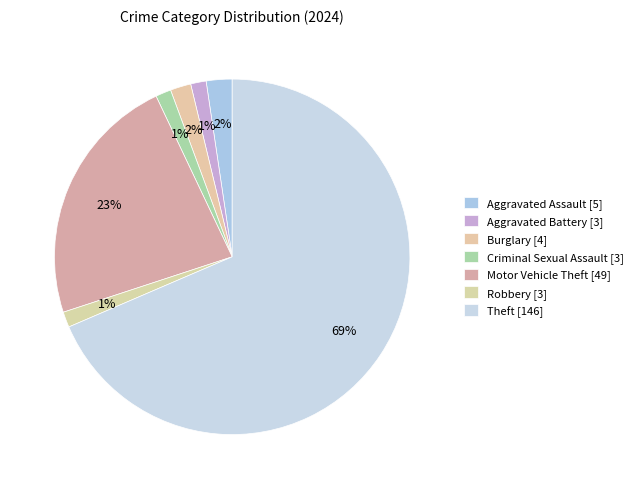

Count the number of slices in the pie.

7